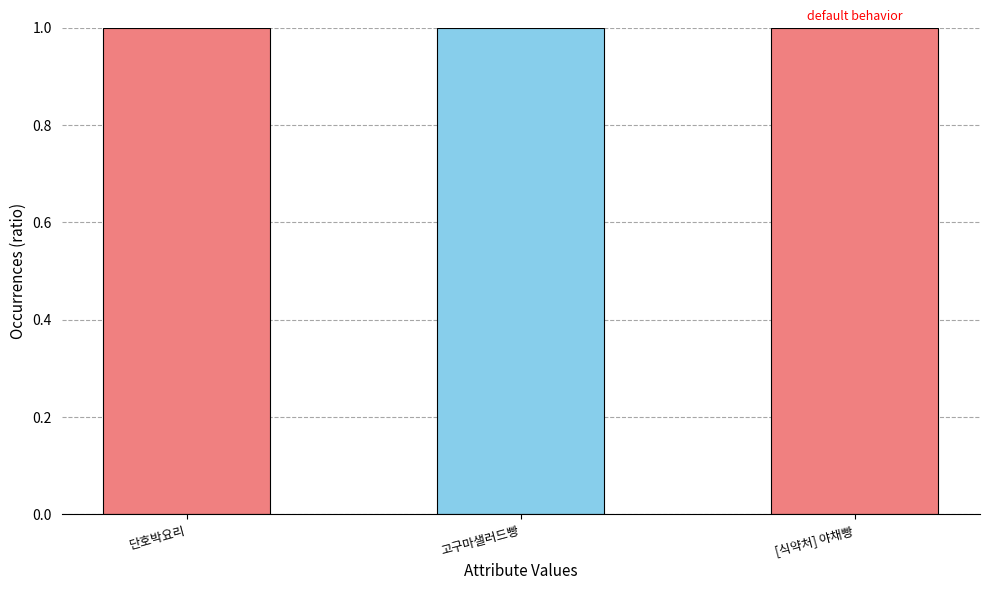

What position from the right is 단호박요리?

3